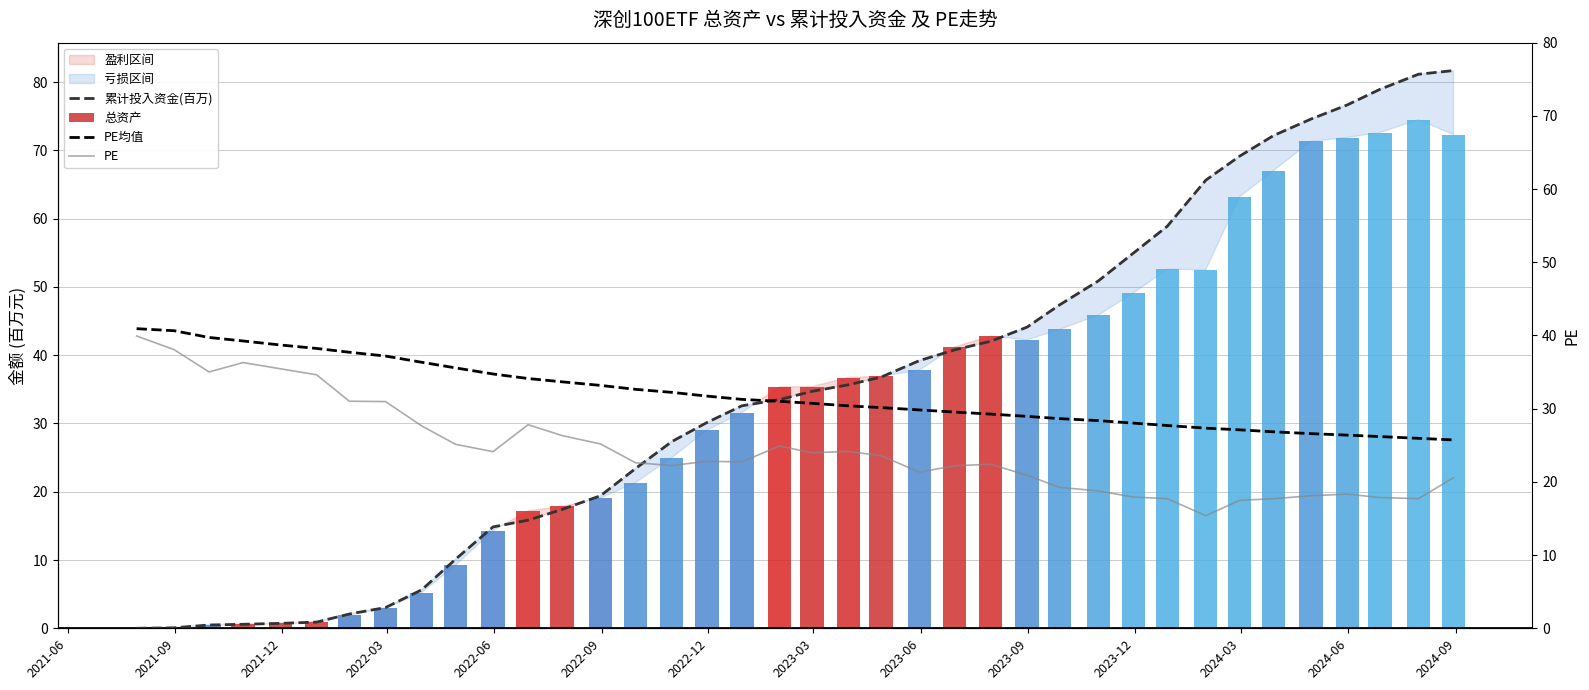

List the series in order of their peak value, highest first.

累计投入资金(百万), PE均值, PE